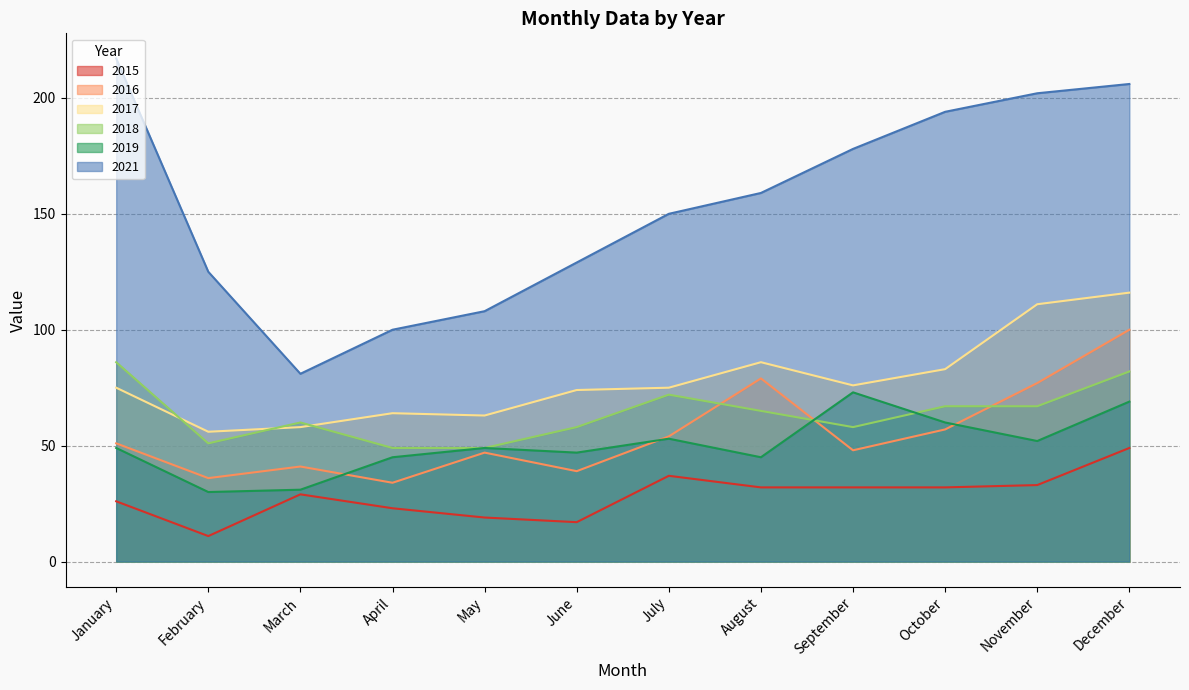

Does the chart have visible grid lines?

Yes